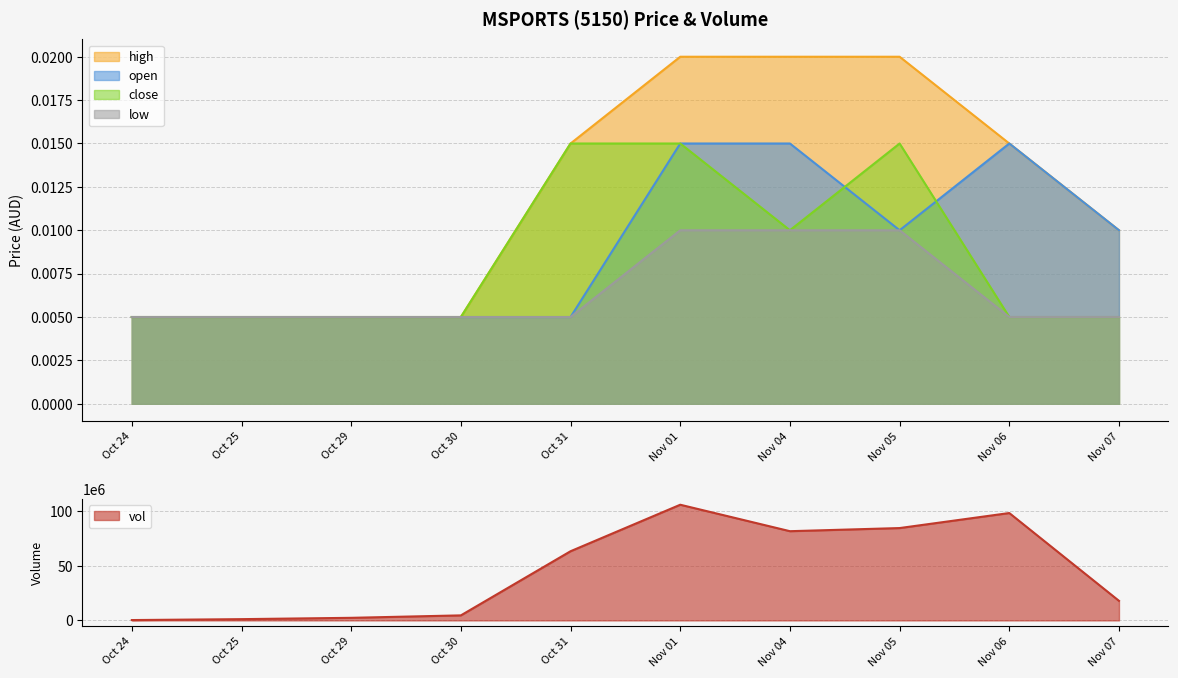

Is the value of open at Nov 04 greater than the value of high at Nov 05?

No